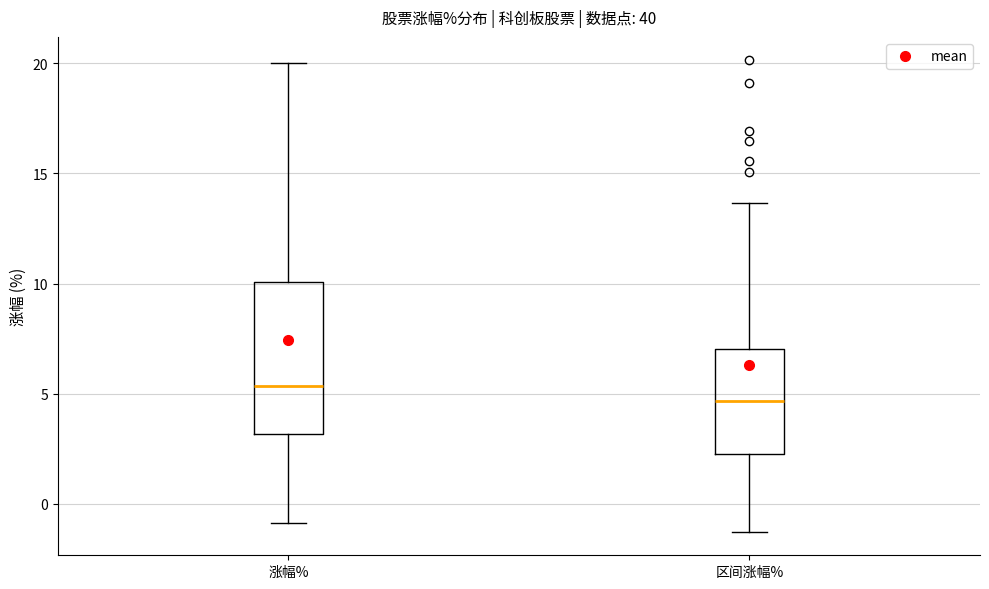

Reading left to right, transcribe this box plot: for each box, give where its median line is, the range the box spans, and where its two whiskers end, as read against the y-axis. The values are not printed on the chart, so give them approximately, as read against the axis.

涨幅%: median 5.5, box 3.0 to 10.0, whiskers -1.0 to 20.0
区间涨幅%: median 4.5, box 2.5 to 7.0, whiskers -1.5 to 13.5